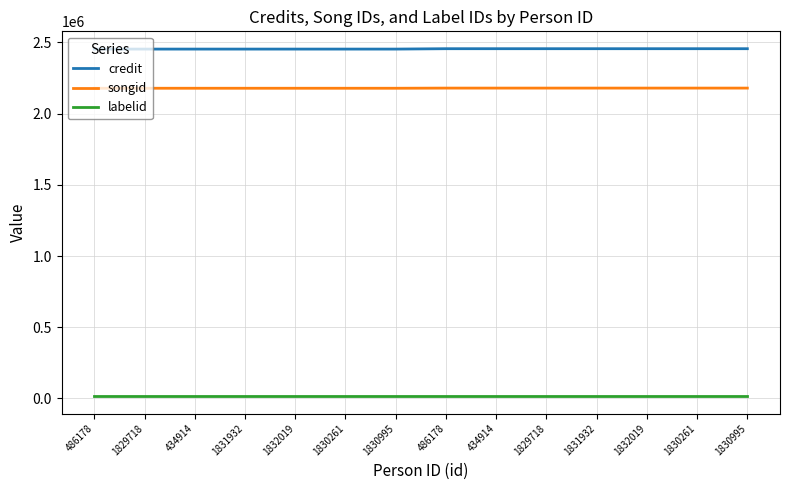

What is the total value across all series at 1831932?

4647436